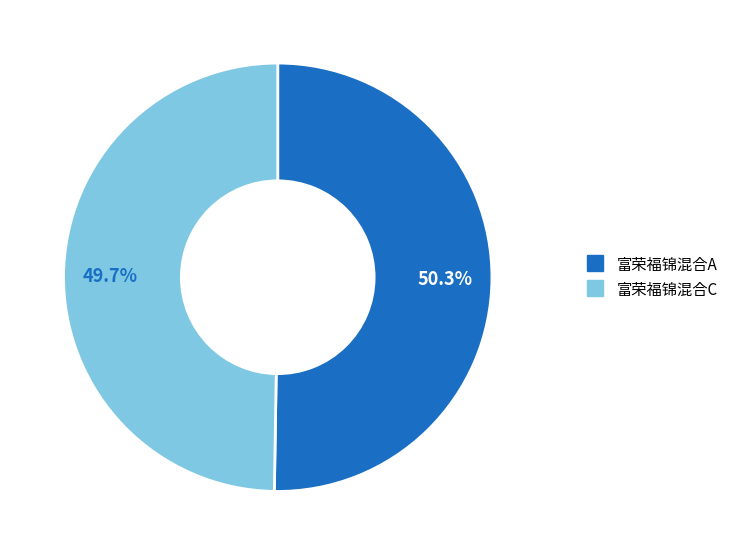

To the nearest percent, what percentage of the pie is 富荣福锦混合A?

50%